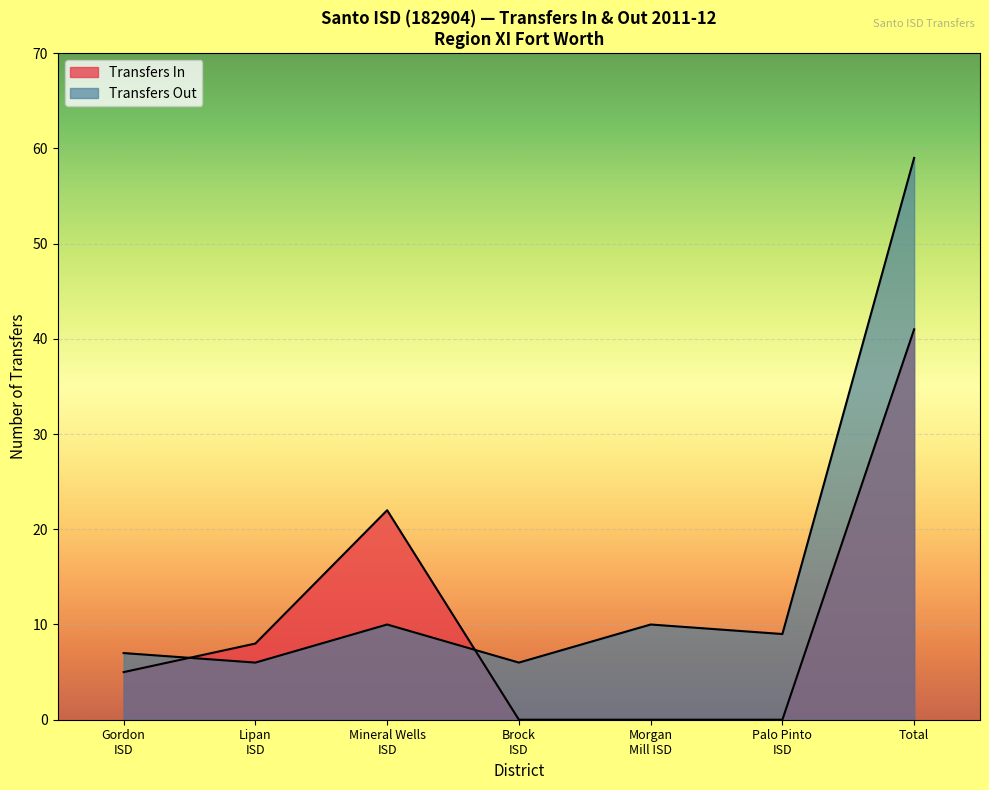

How many series are shown in this chart?

2